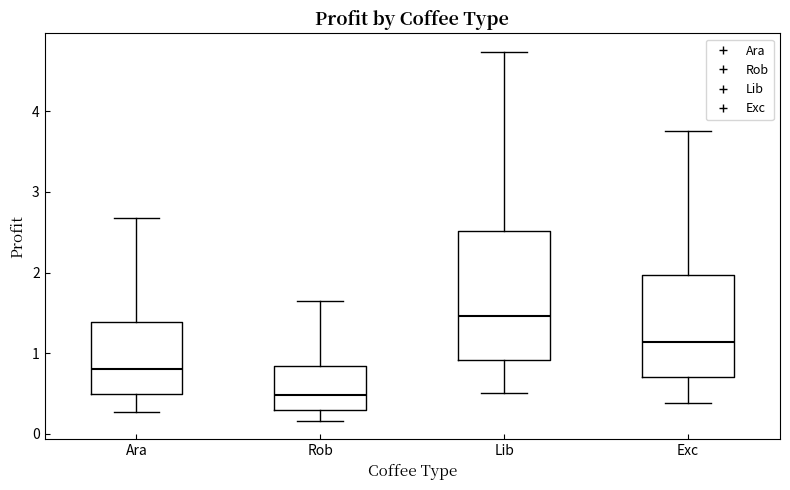

Where is the upper edge of the box for Lib on the y-axis? The values are not printed on the chart, so give them approximately, as read against the axis.

2.5